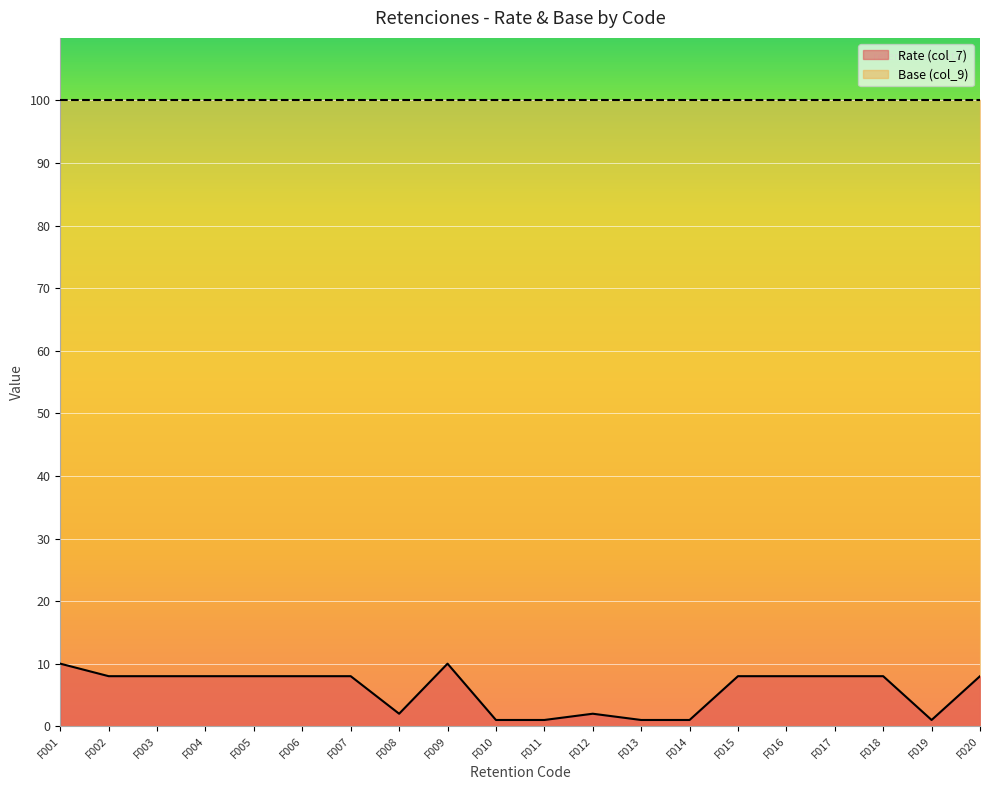

Which series has the largest range (max minus min)?

Rate (col_7)